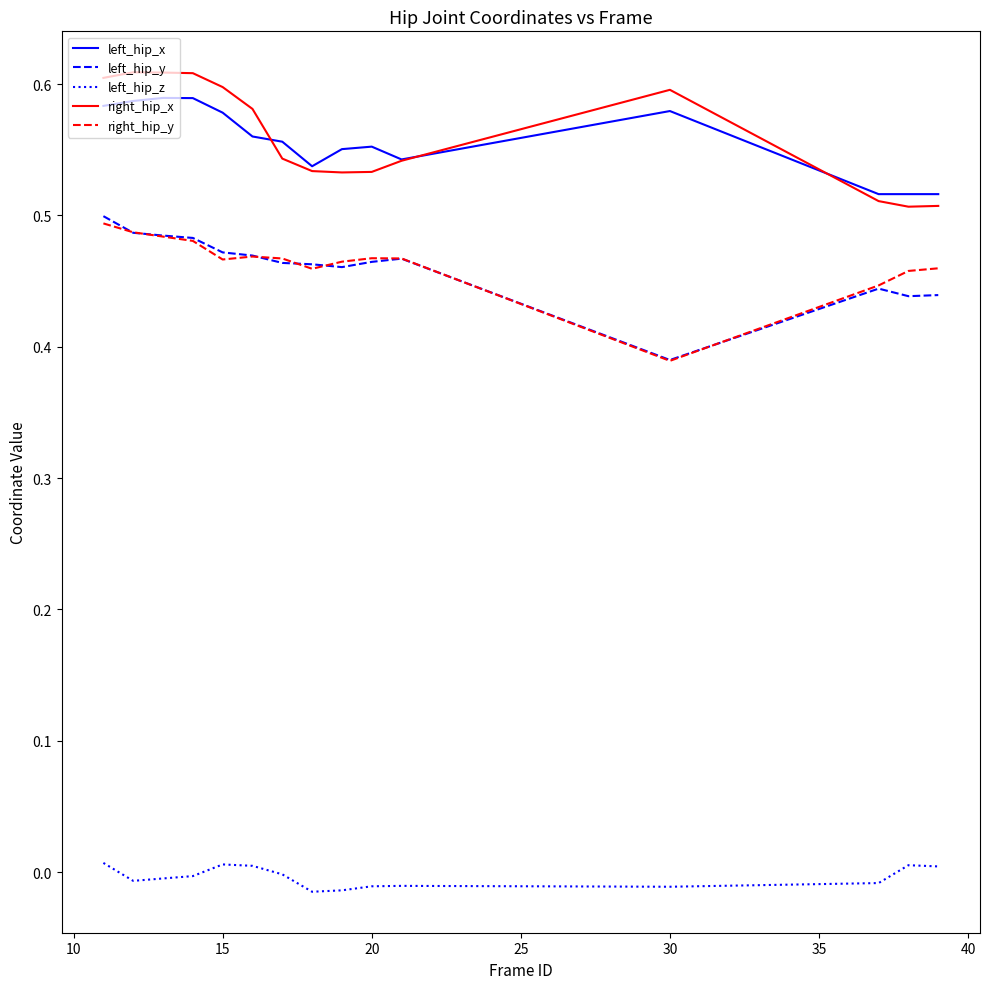

True or false: left_hip_z and right_hip_y cross at least once.

False